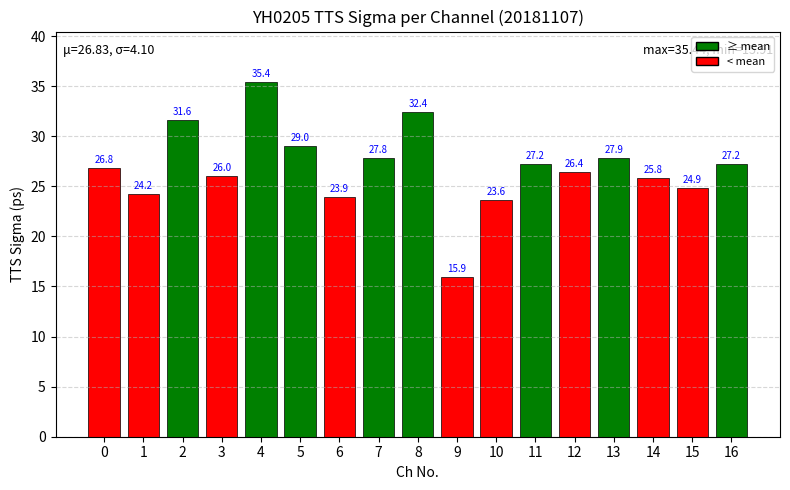

What is the smallest value displayed?

15.9